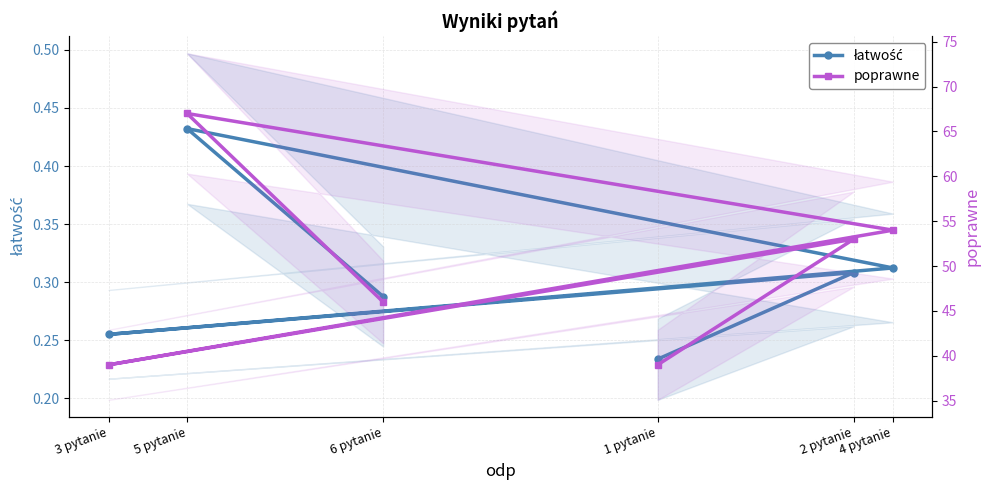

What is the average value of the łatwość series?

0.3